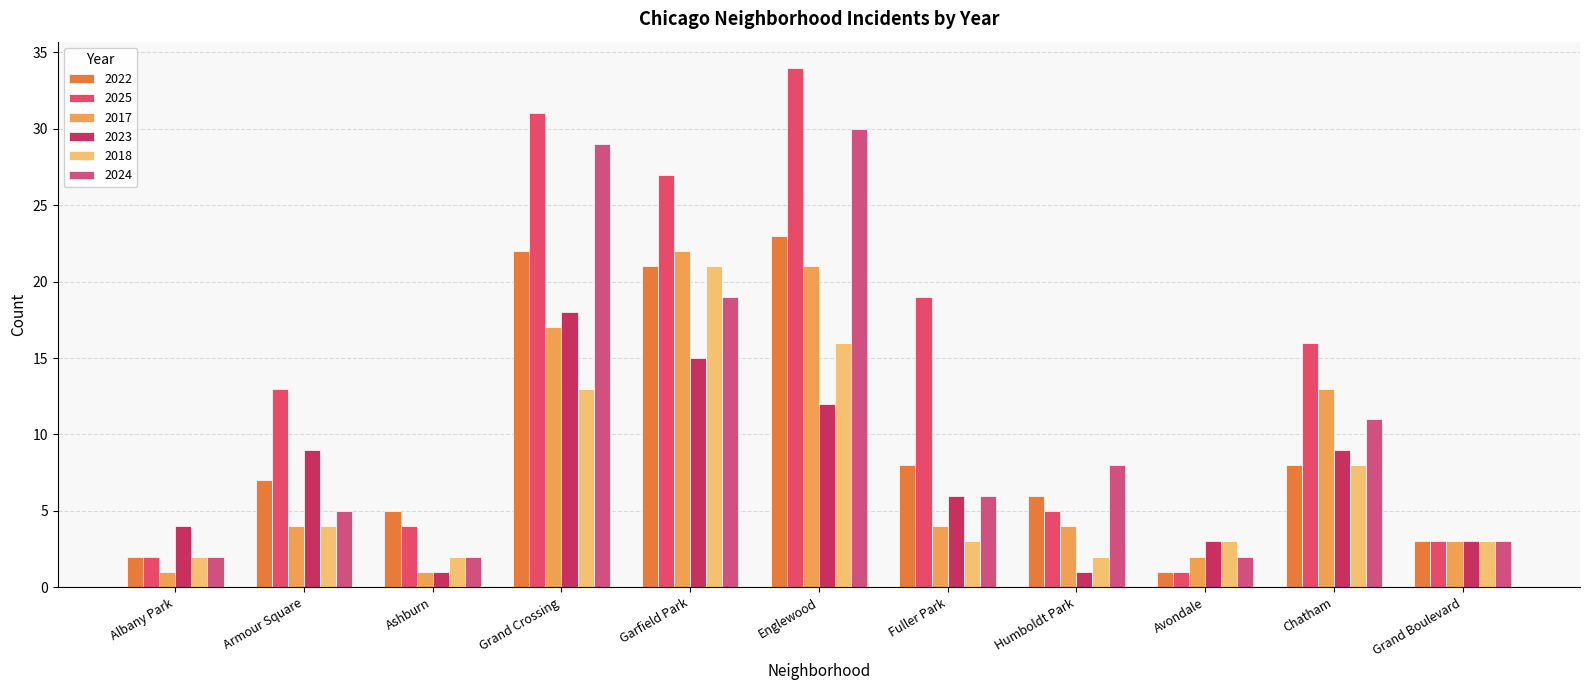

Is it true that 2025 equals 2 at Ashburn?

False